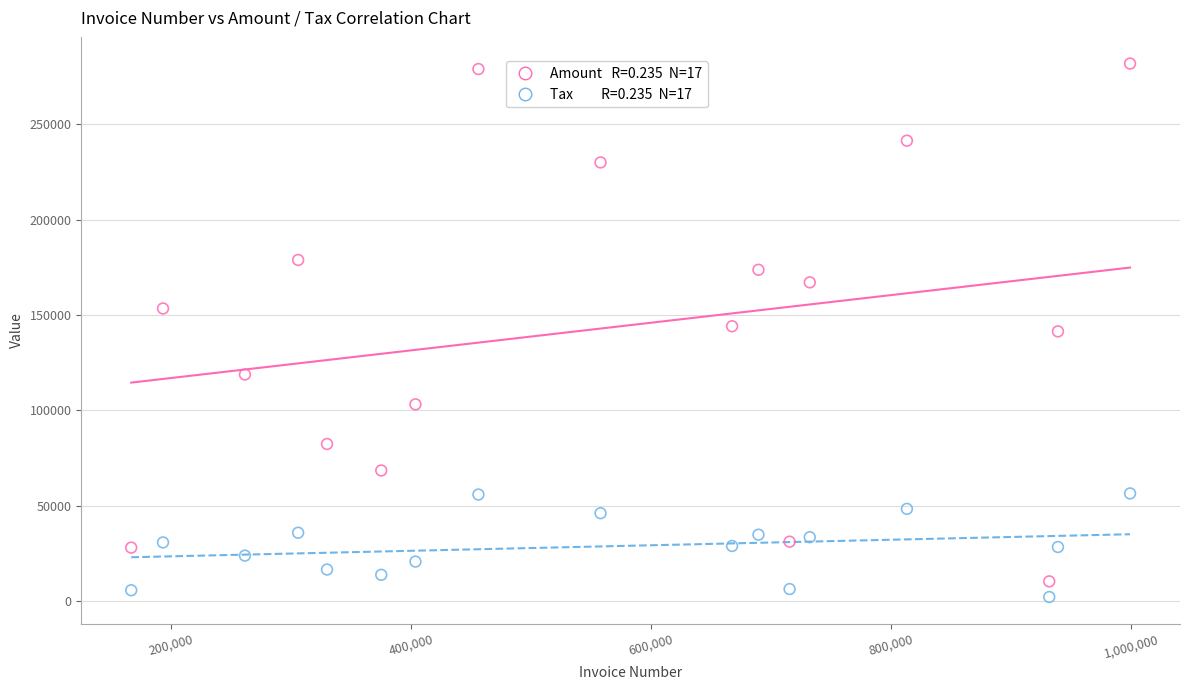

Across all data points, what is the range of X values (max minus min)?

831781.0